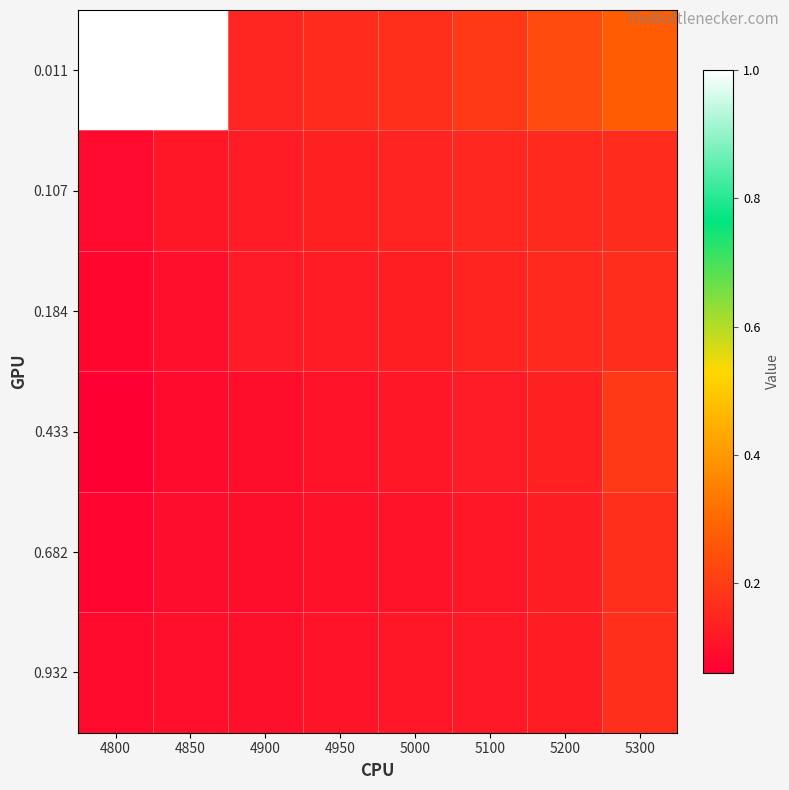

How many series are shown in this chart?

6